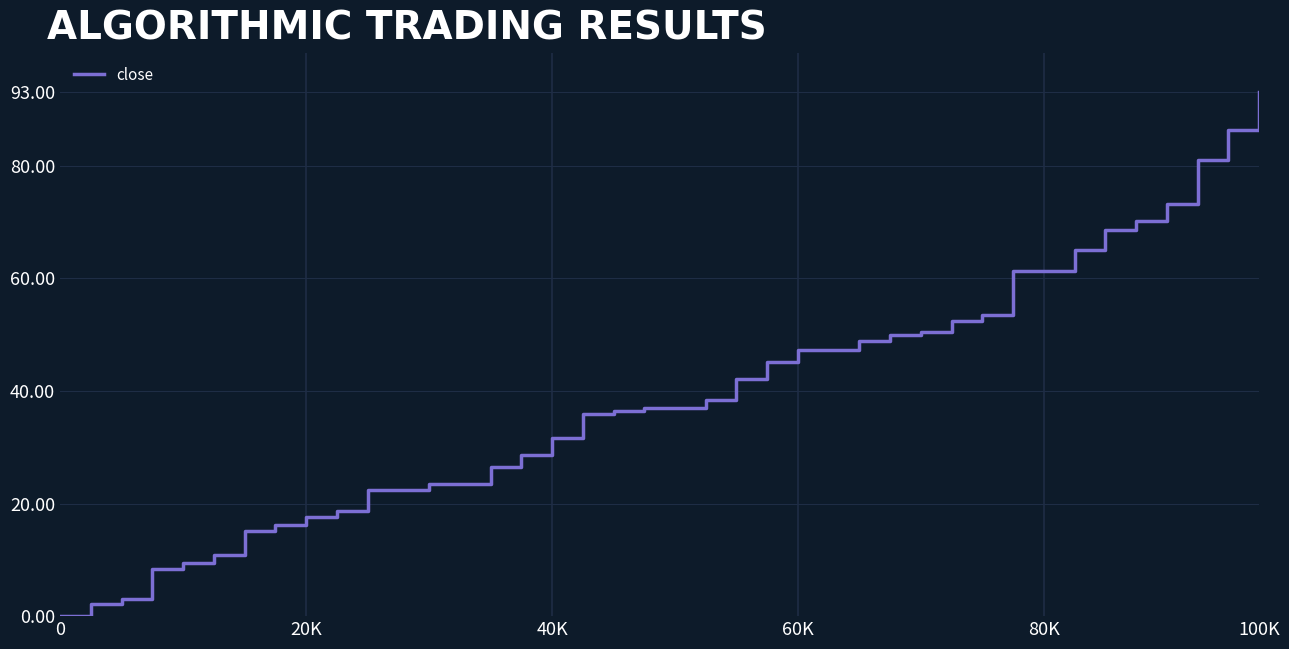

What is the difference between the maximum and minimum values?

93.0